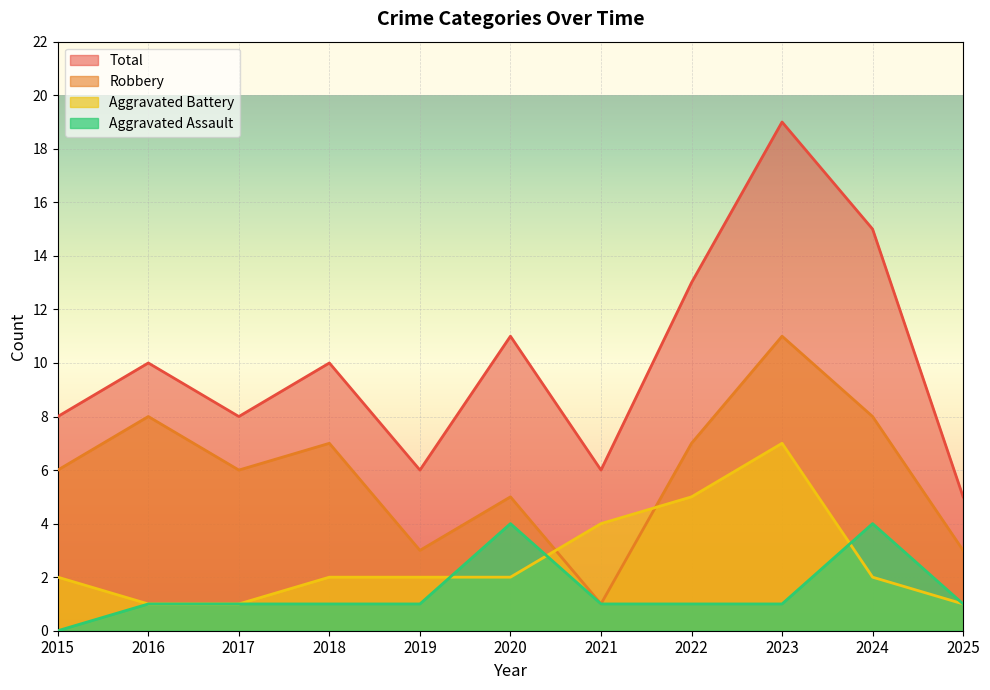

What is the maximum value shown in the chart?

19